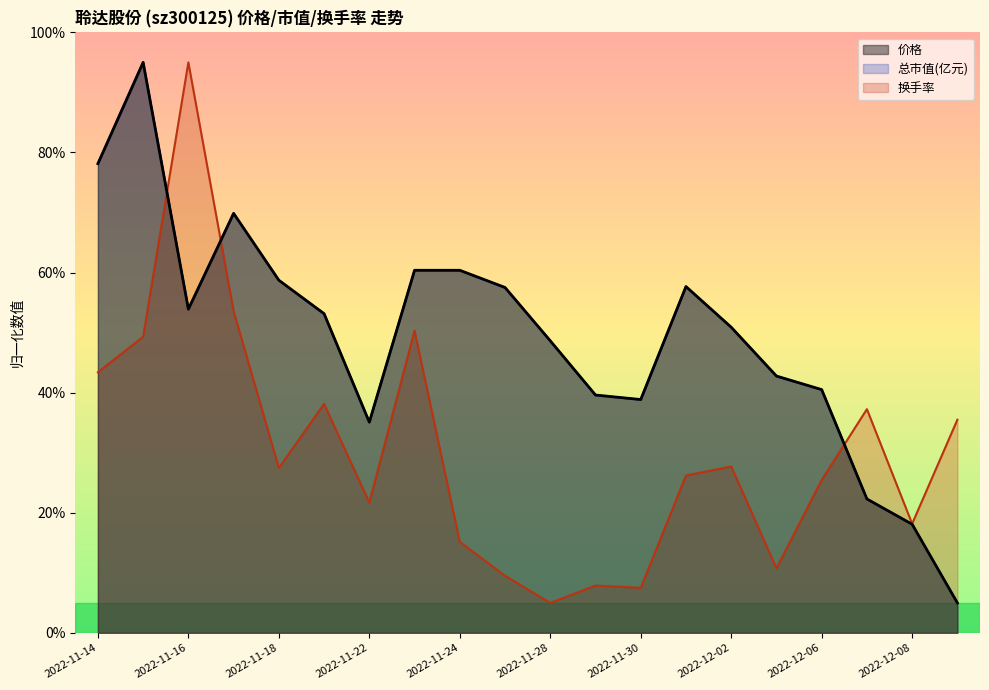

At which category does 换手率 reach its first local valley?

2022-11-18